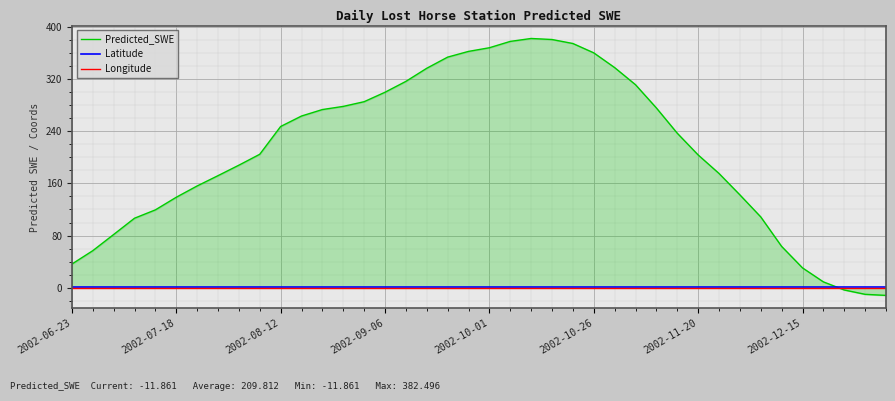

Does the chart have visible grid lines?

Yes